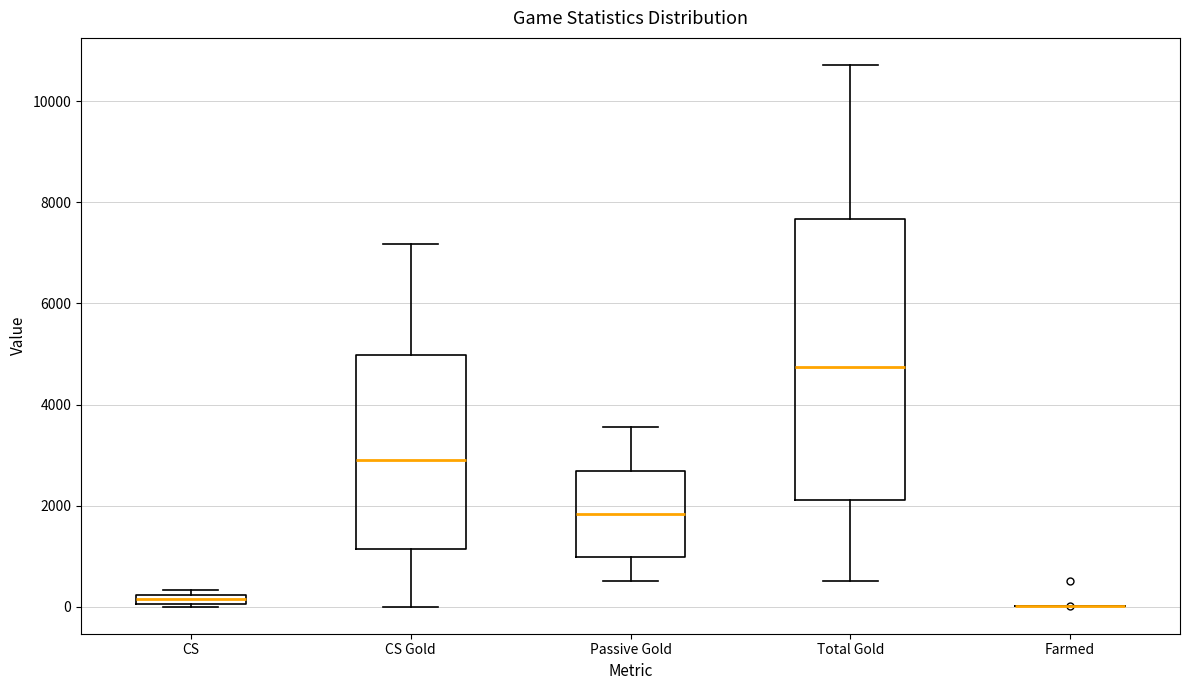

Where does the median line of the box for Total Gold sit on the y-axis? The values are not printed on the chart, so give them approximately, as read against the axis.

4800